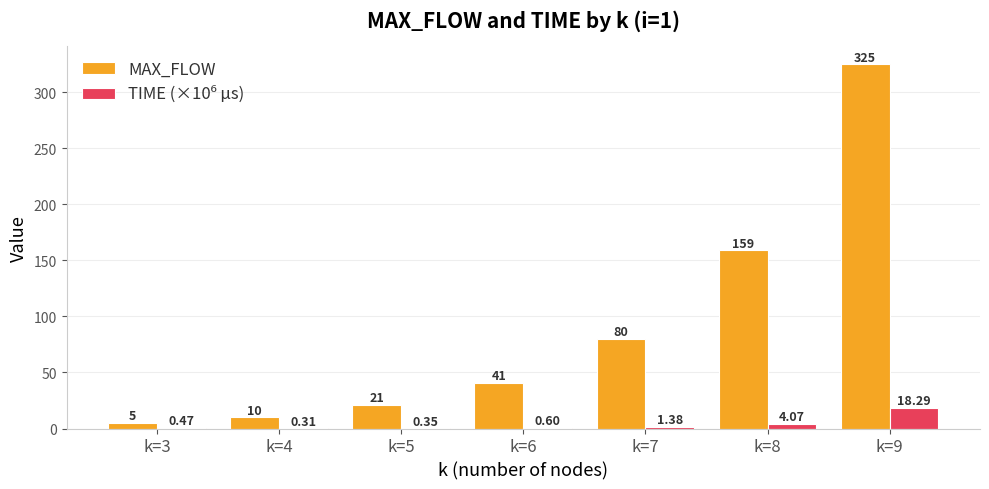

Between k=4 and k=7, which series saw the biggest shift?

MAX_FLOW